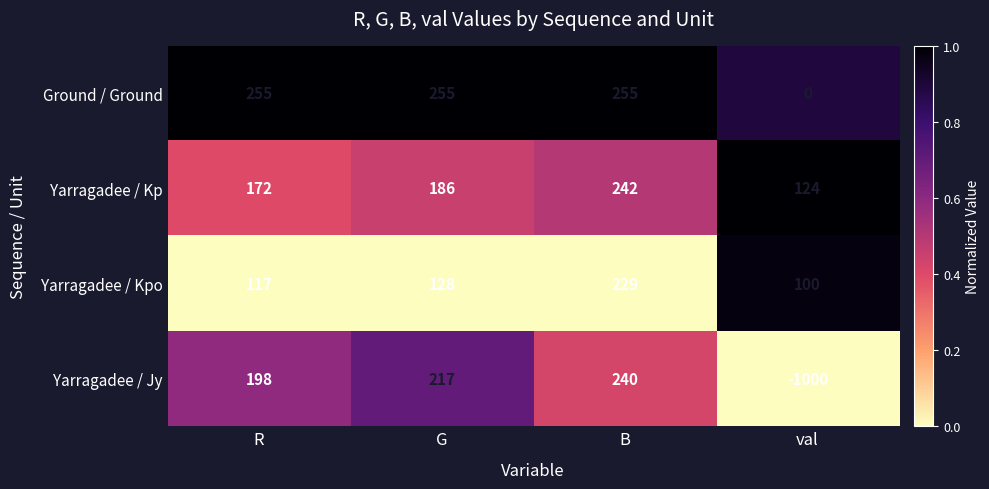

Rank the categories by Yarragadee / Kp value from lowest to highest.

val, R, G, B